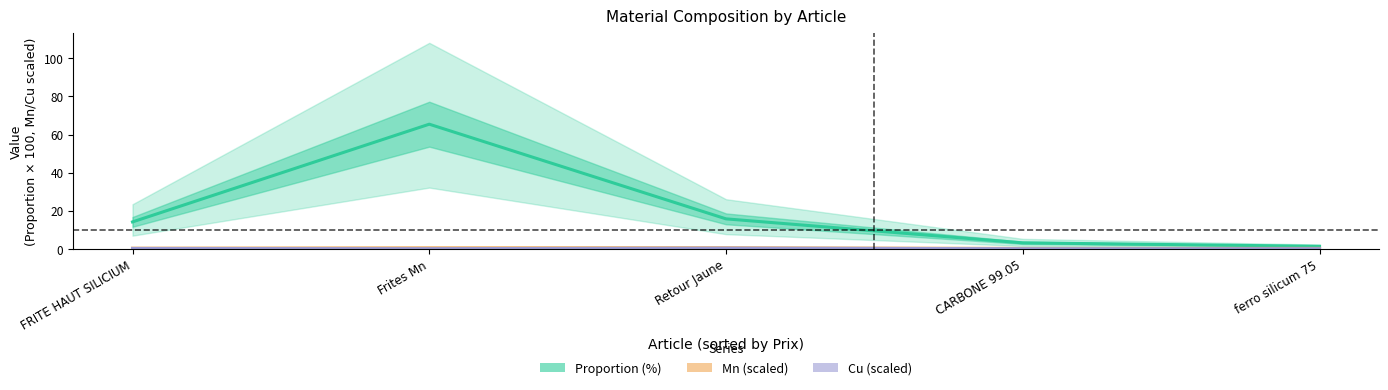

True or false: Mn (scaled) and Proportion (%) cross at least once.

False